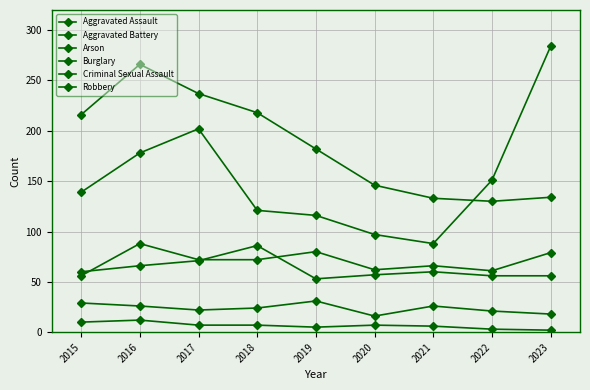

Where does the Robbery series first go above 139?

2016